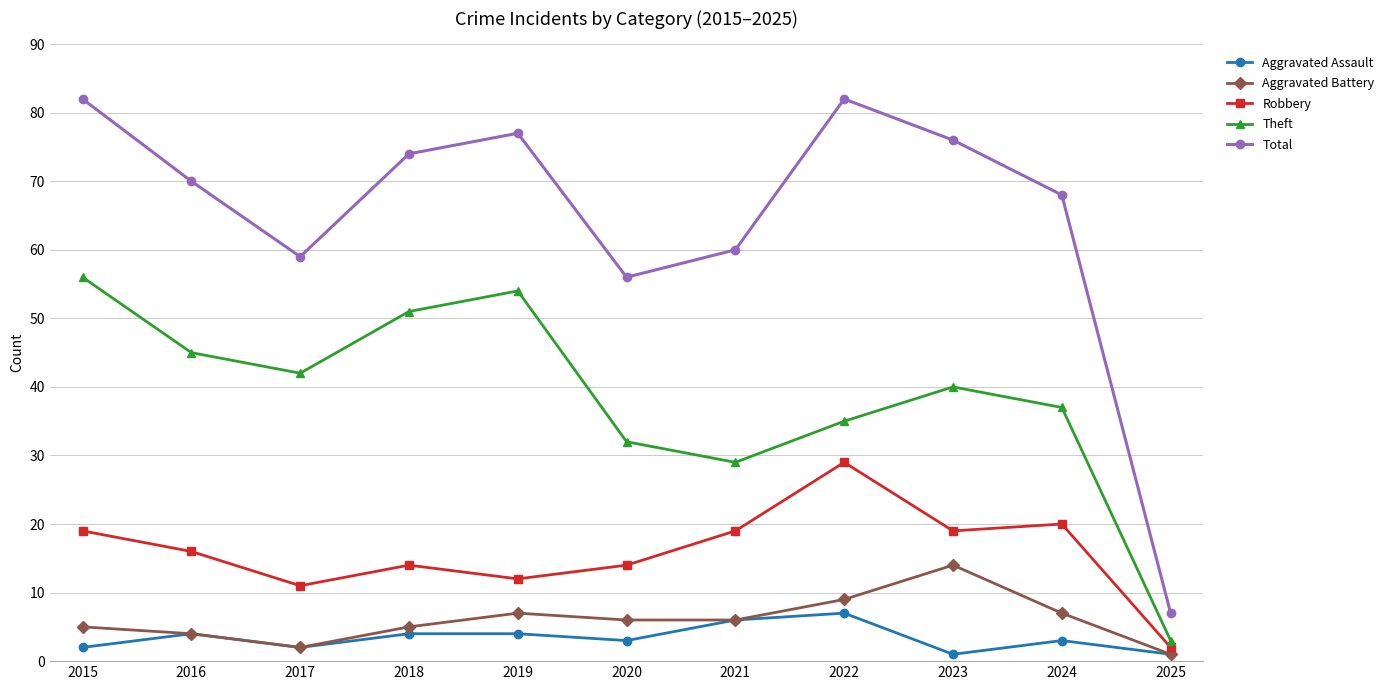

Rank the series by their maximum value, from lowest to highest.

Aggravated Assault, Aggravated Battery, Robbery, Theft, Total